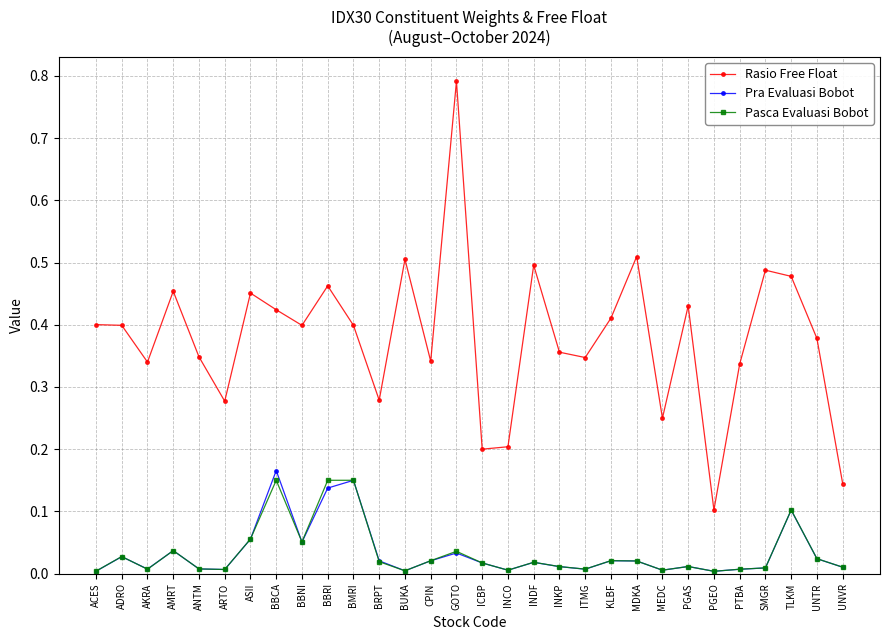

Which series has the largest range (max minus min)?

Rasio Free Float